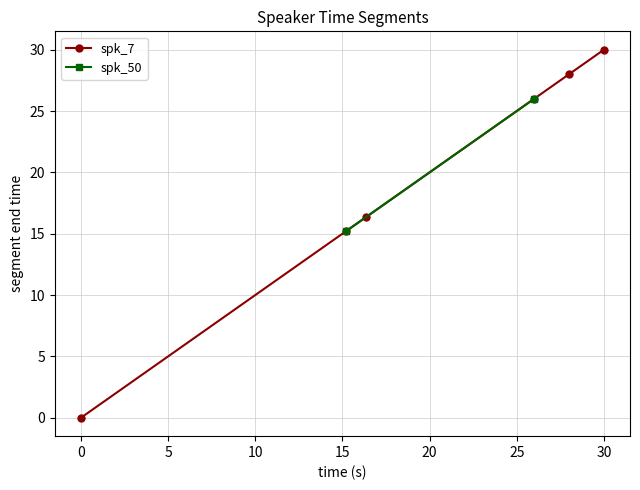

True or false: spk_7 has more than 1 points higher than both neighbors.

False